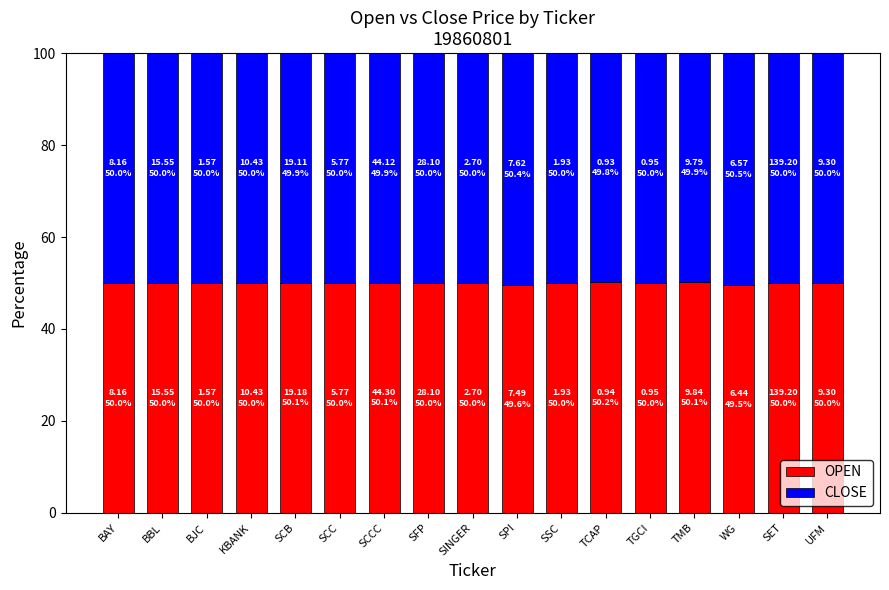

How many distinct data groups are displayed?

2